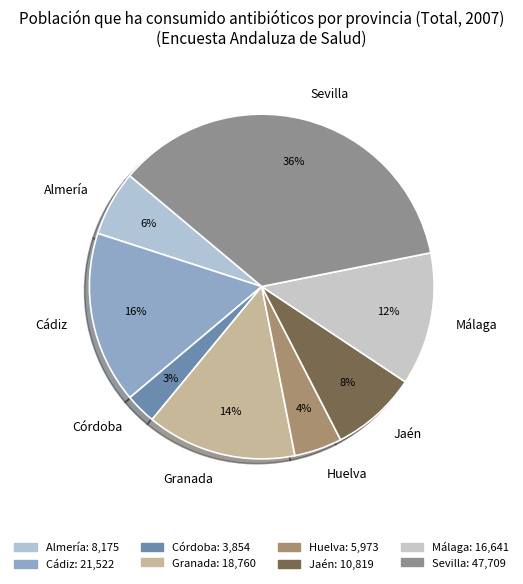

The Málaga slice represents 12% of the pie. True or false?

True